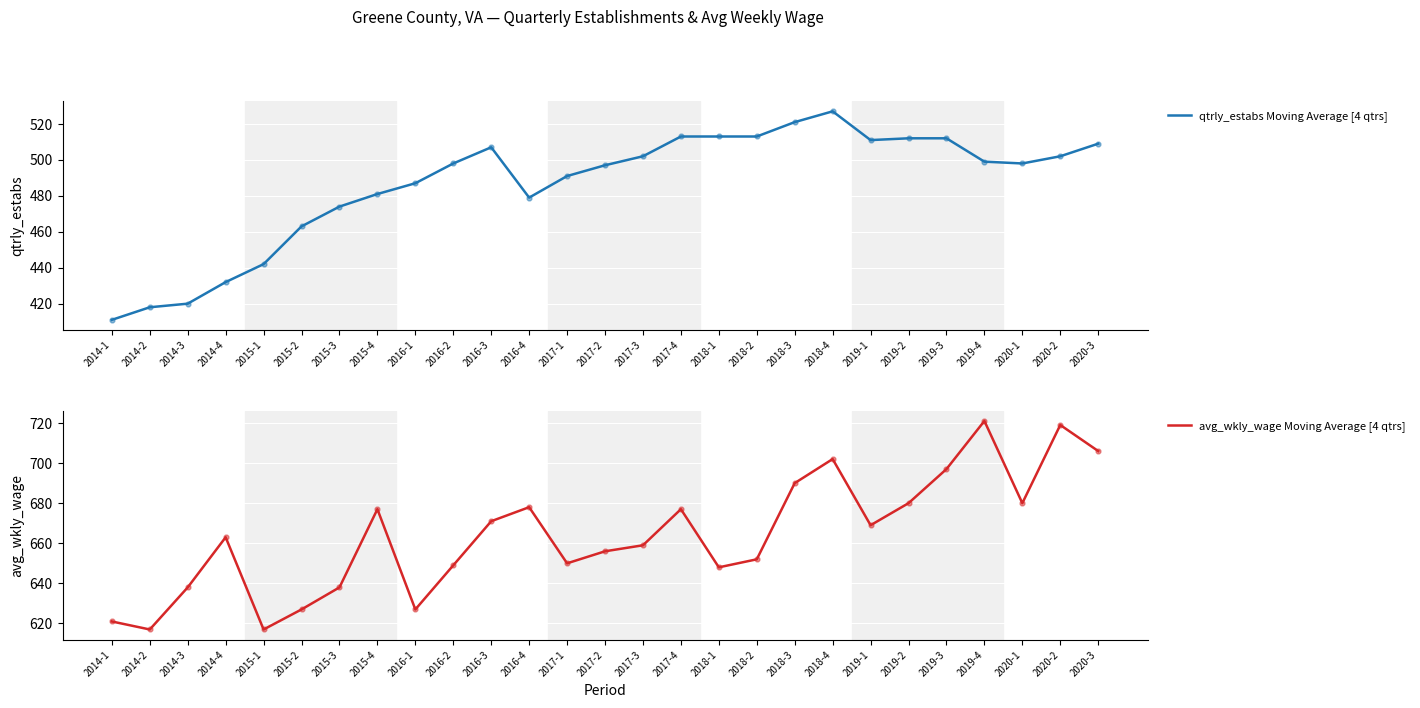

Which series has the largest Y range (max minus min)?

qtrly_estabs Moving Average [4 qtrs]